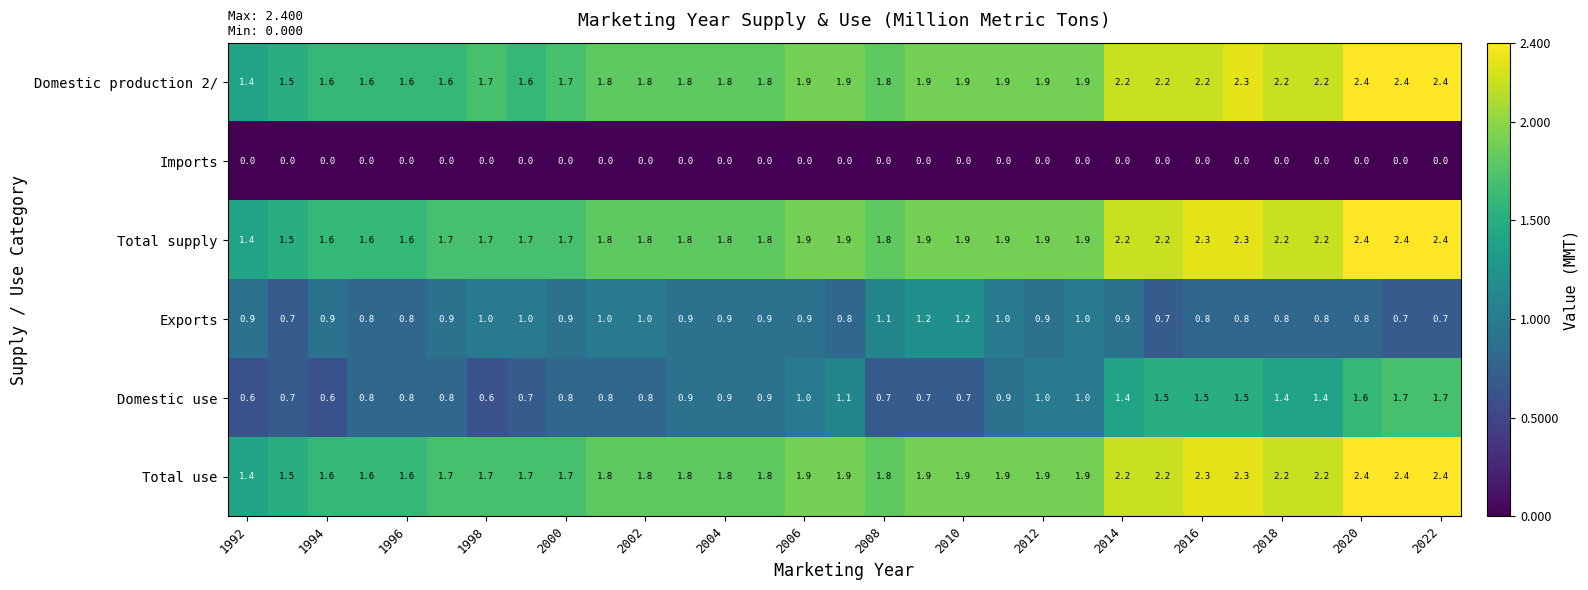

What is the difference between the second highest and minimum values in the Exports series?

0.5